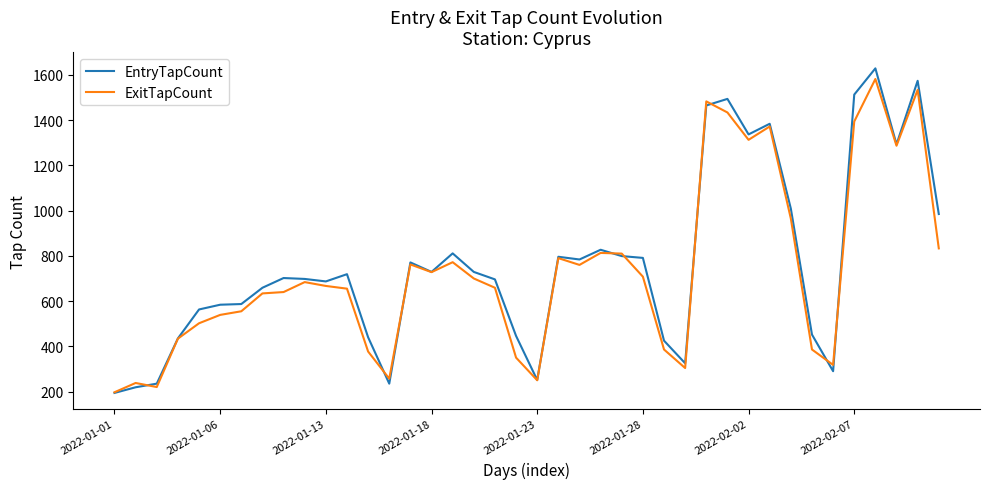

How many series are shown in this chart?

2